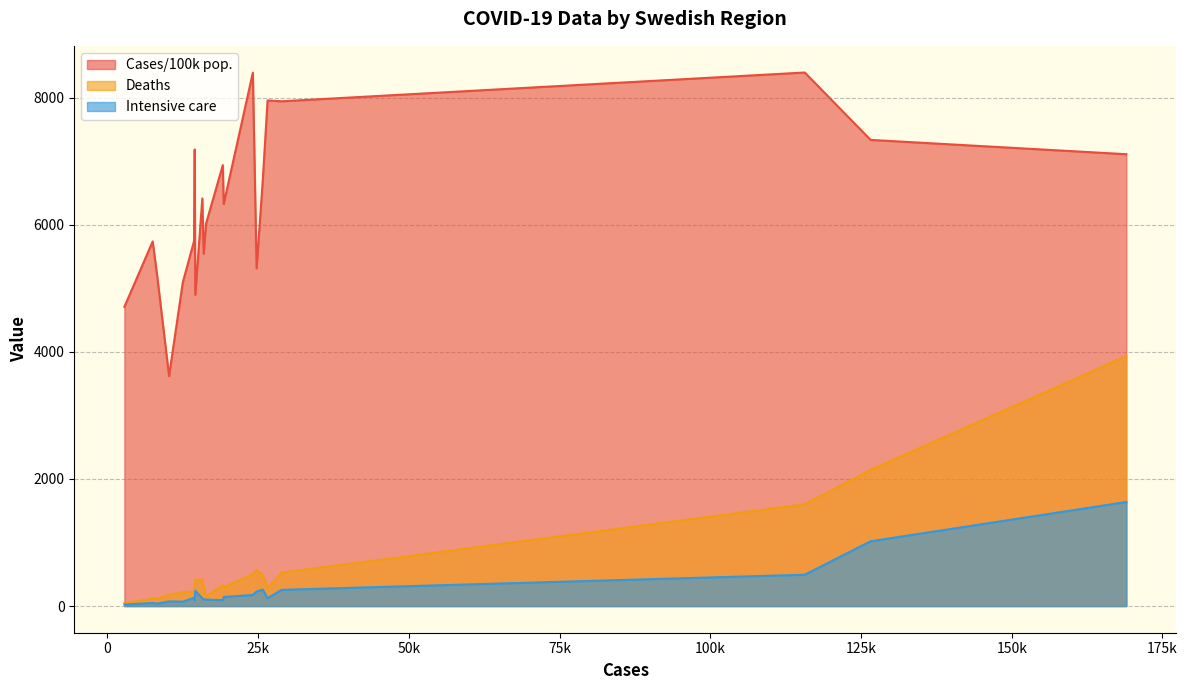

At which label does Deaths first exceed 306?

Gävleborg